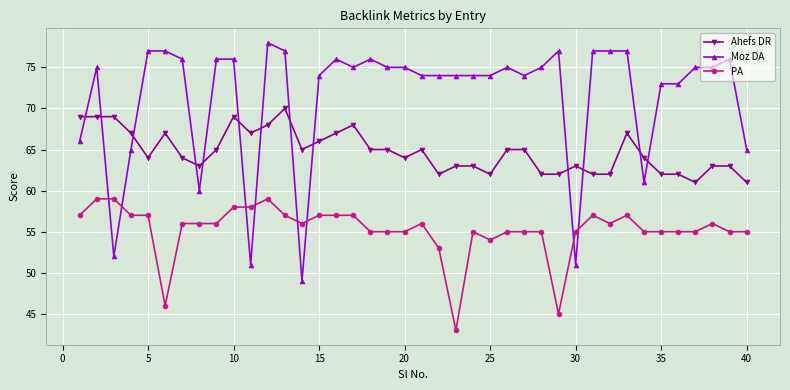

How many intersections are there between Ahefs DR and Moz DA?

13